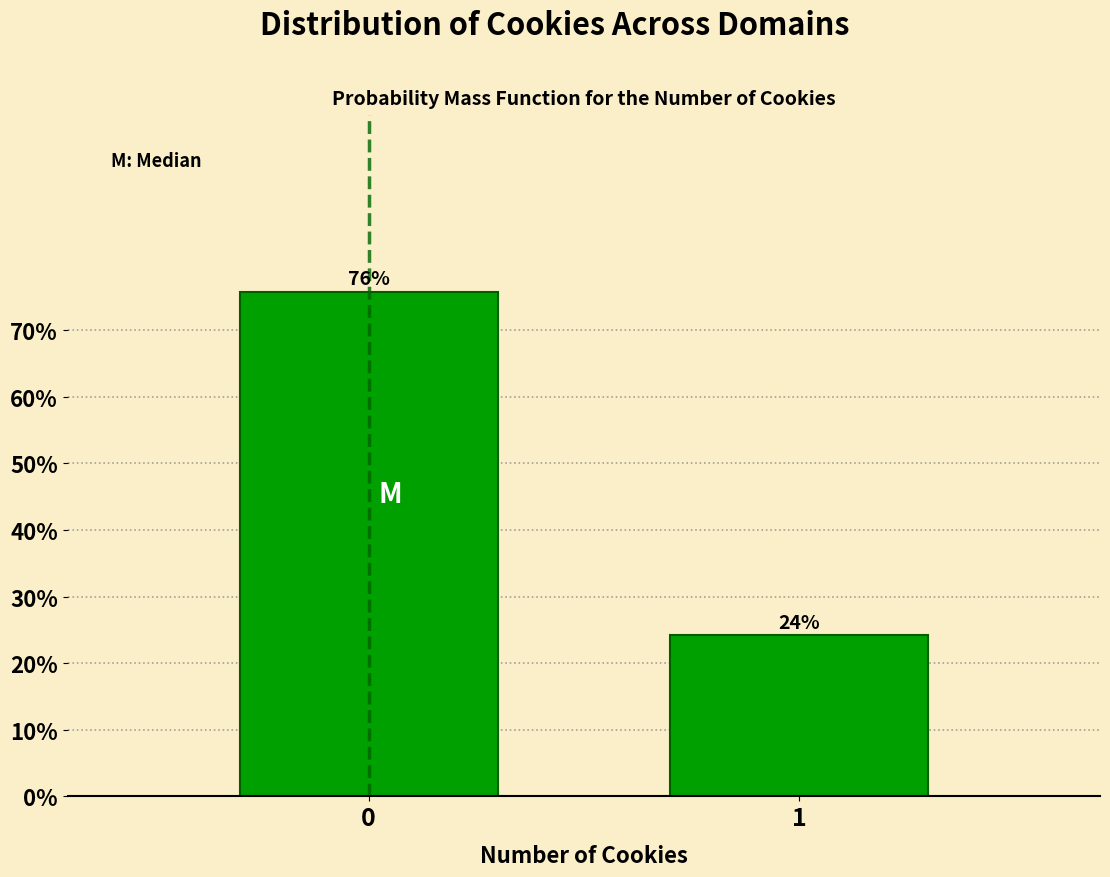

True or false: the data shows 124.5 at 0.

False